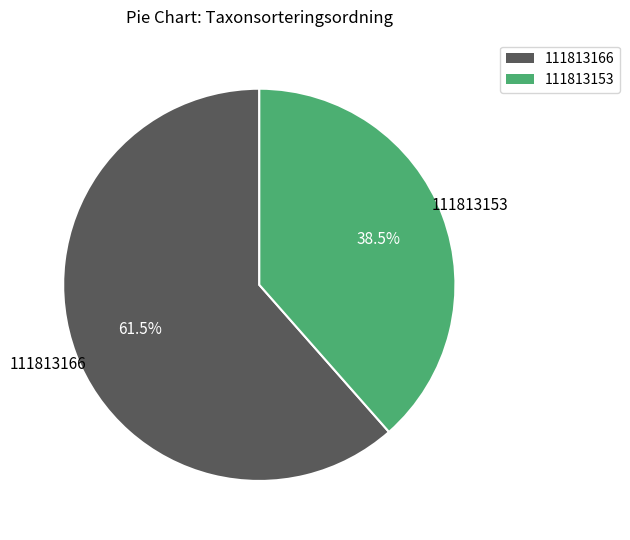

What percentage is NOT represented by 111813166?

38.5%